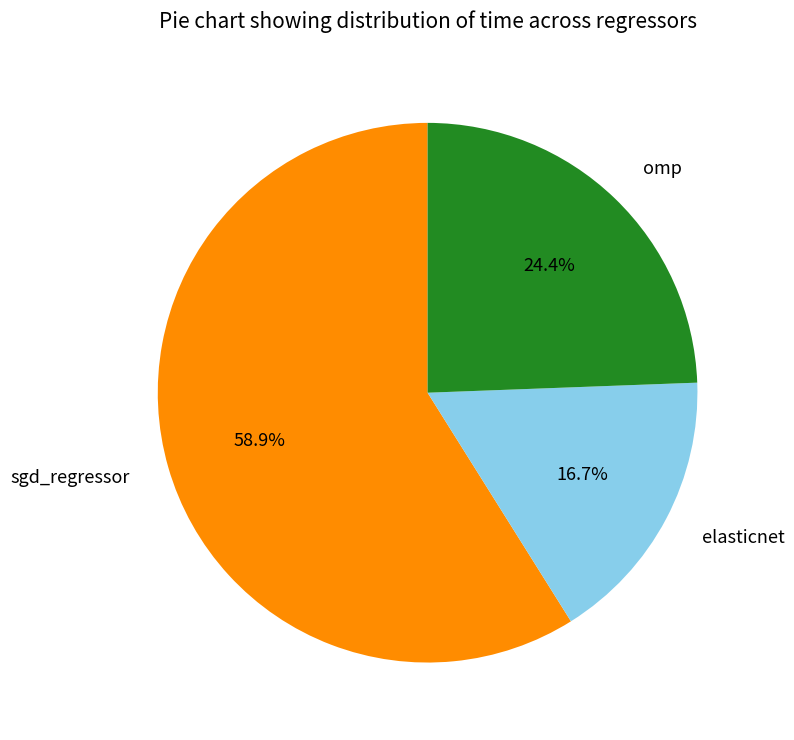

Is there any slice that represents more than half of the pie?

Yes